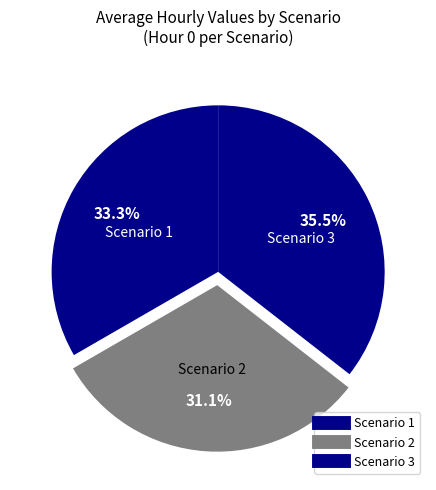

How many slices are in this pie chart?

3